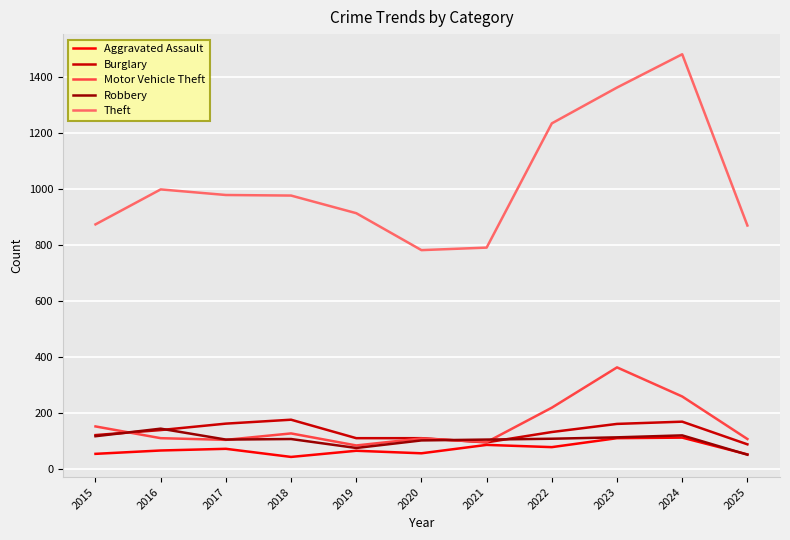

Does the chart display data point markers on the line(s)?

No